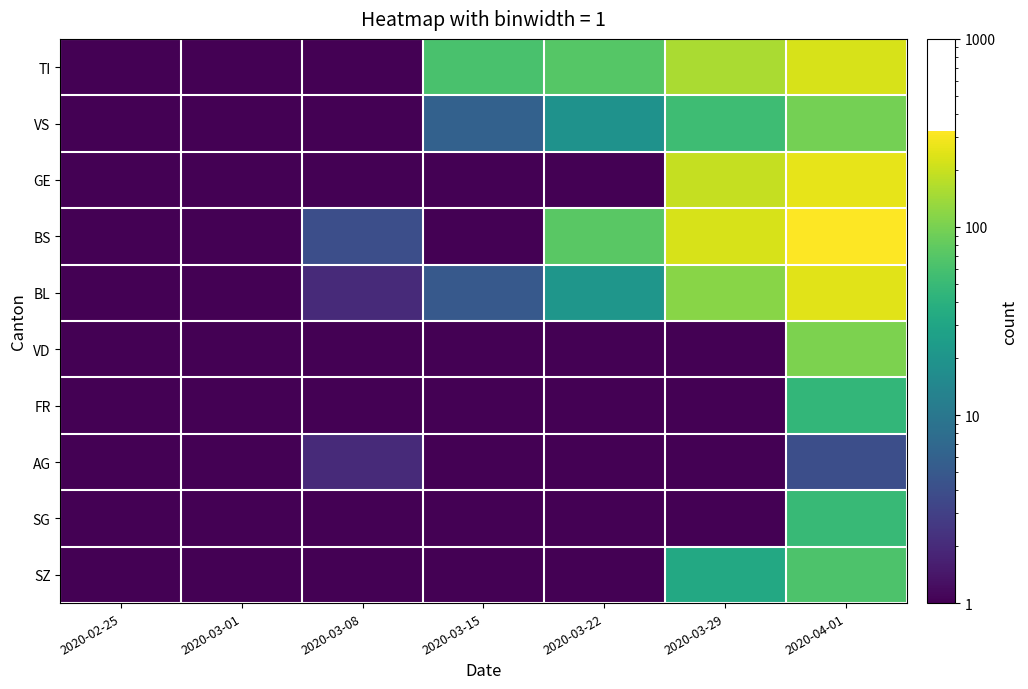

Which series has the largest total across all categories?

BS